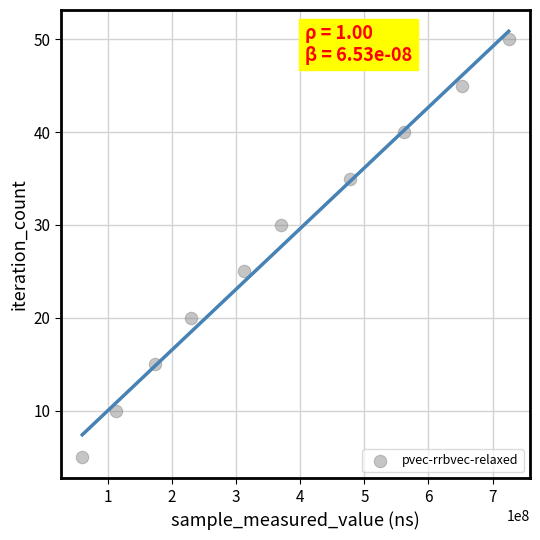

What Y value in the scatter plot is closest to 27?

25